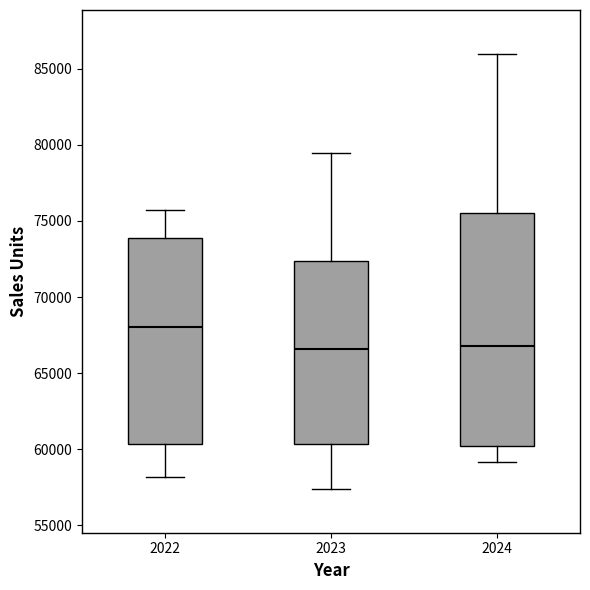

Reading left to right, transcribe this box plot: for each box, give where its median line is, the range the box spans, and where its two whiskers end, as read against the y-axis. The values are not printed on the chart, so give them approximately, as read against the axis.

2022: median 68000, box 60500 to 74000, whiskers 58000 to 75500
2023: median 66500, box 60500 to 72500, whiskers 57500 to 79500
2024: median 67000, box 60000 to 75500, whiskers 59000 to 86000